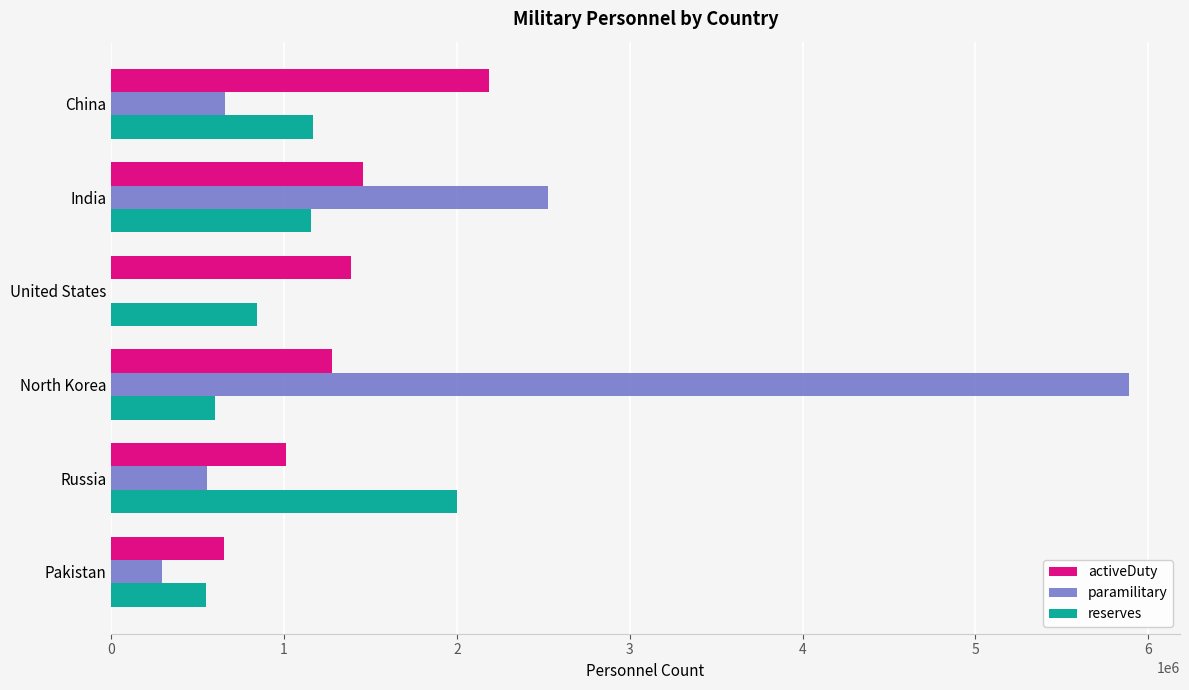

Which series has the largest total across all categories?

paramilitary